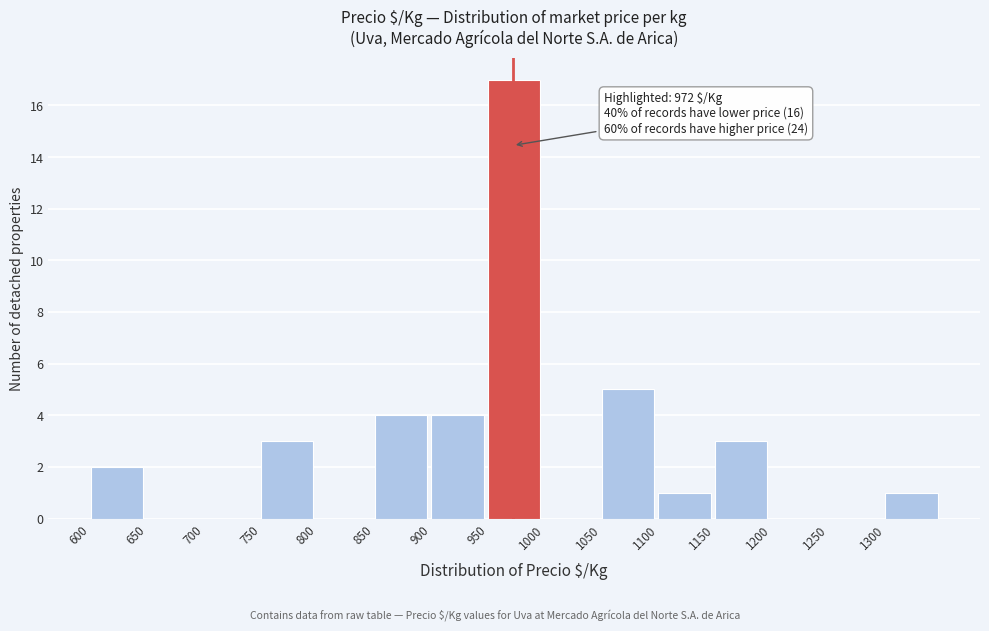

Which range on the x-axis has the tallest bar?

950 to 1000